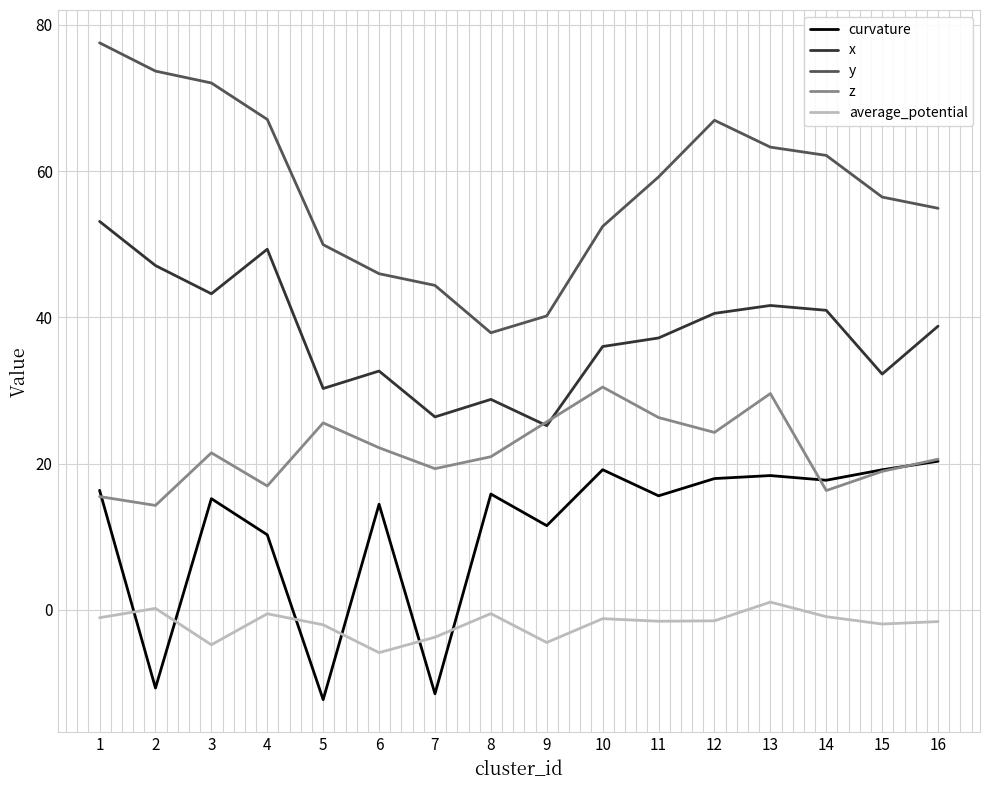

True or false: average_potential has more than 2 interior local peaks.

True